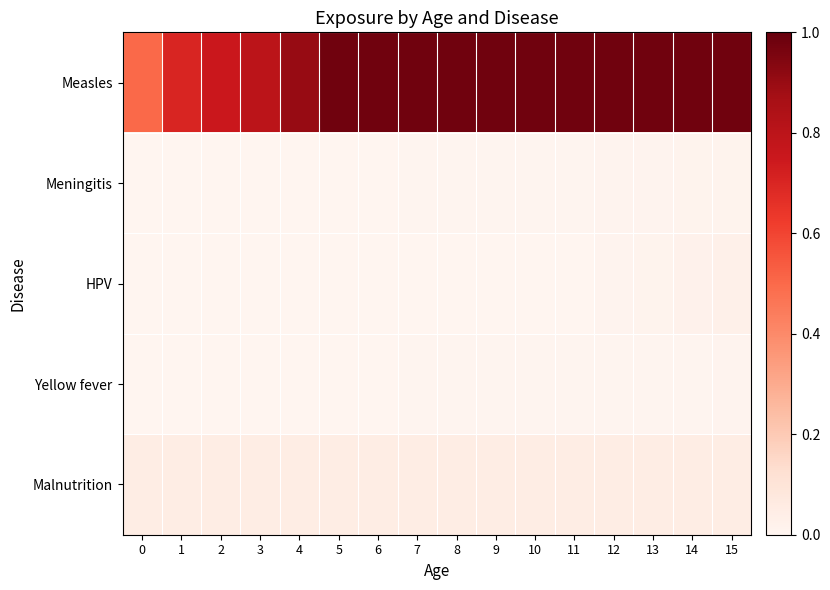

What is the total value across all series at 13?

1.1